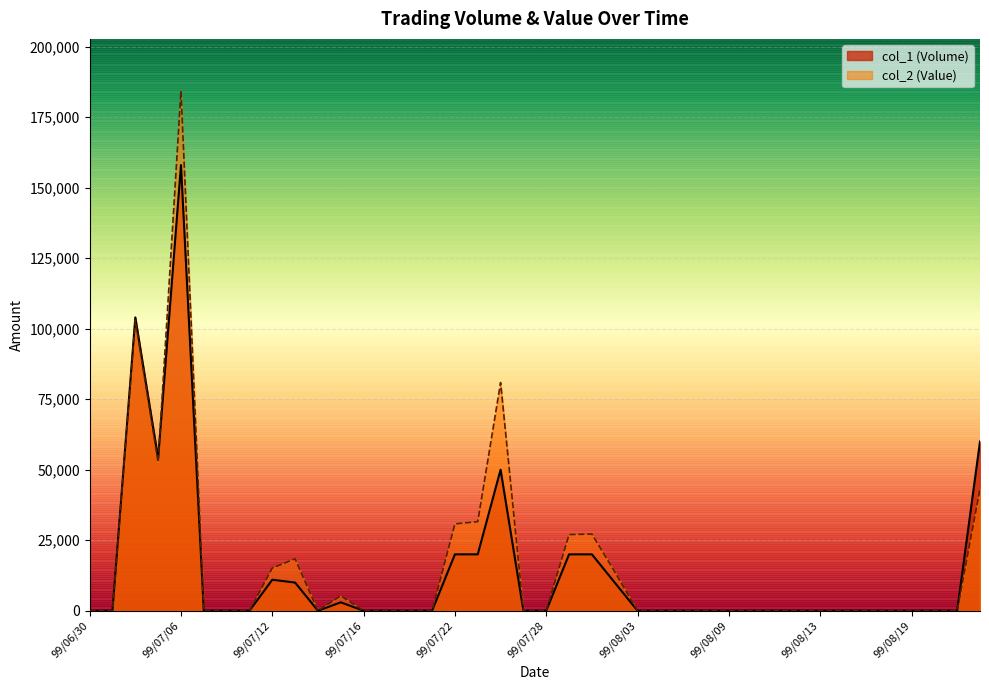

What is the difference between the col_2 (Value) values at 99/07/26 and 99/08/17?

80900